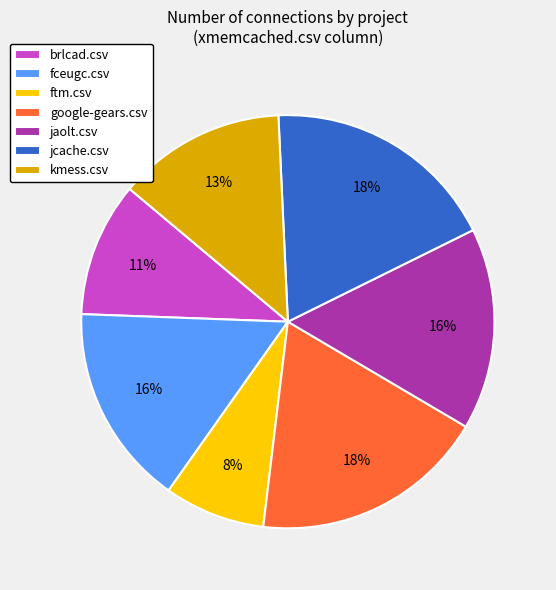

Is the sum of google-gears.csv and ftm.csv greater than half?

No